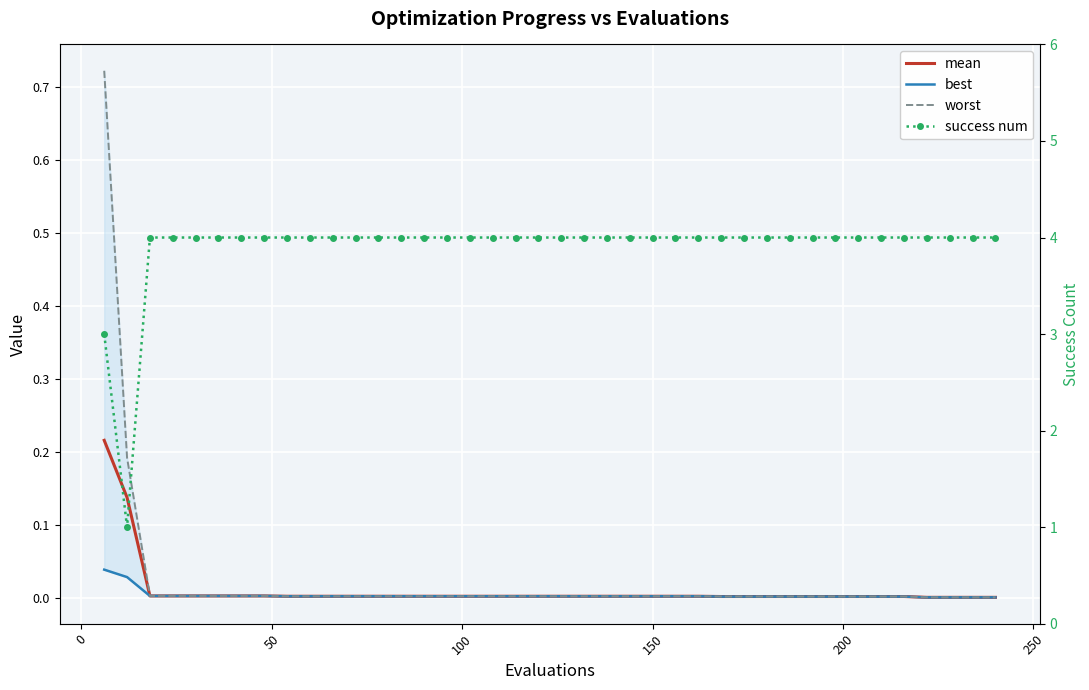

True or false: best and worst intersect in this chart.

False